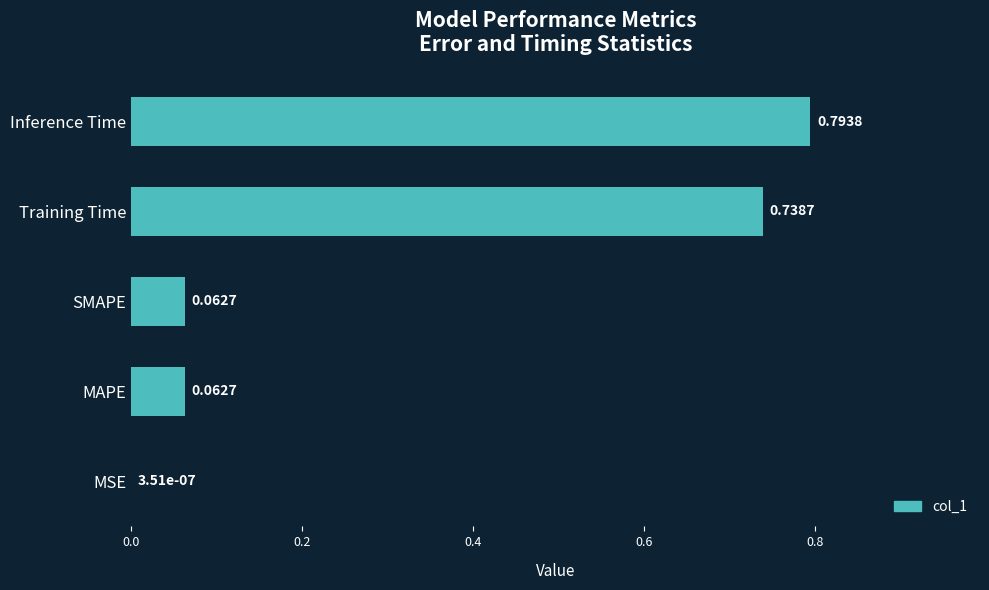

Which category has the highest value across all series?

Inference Time